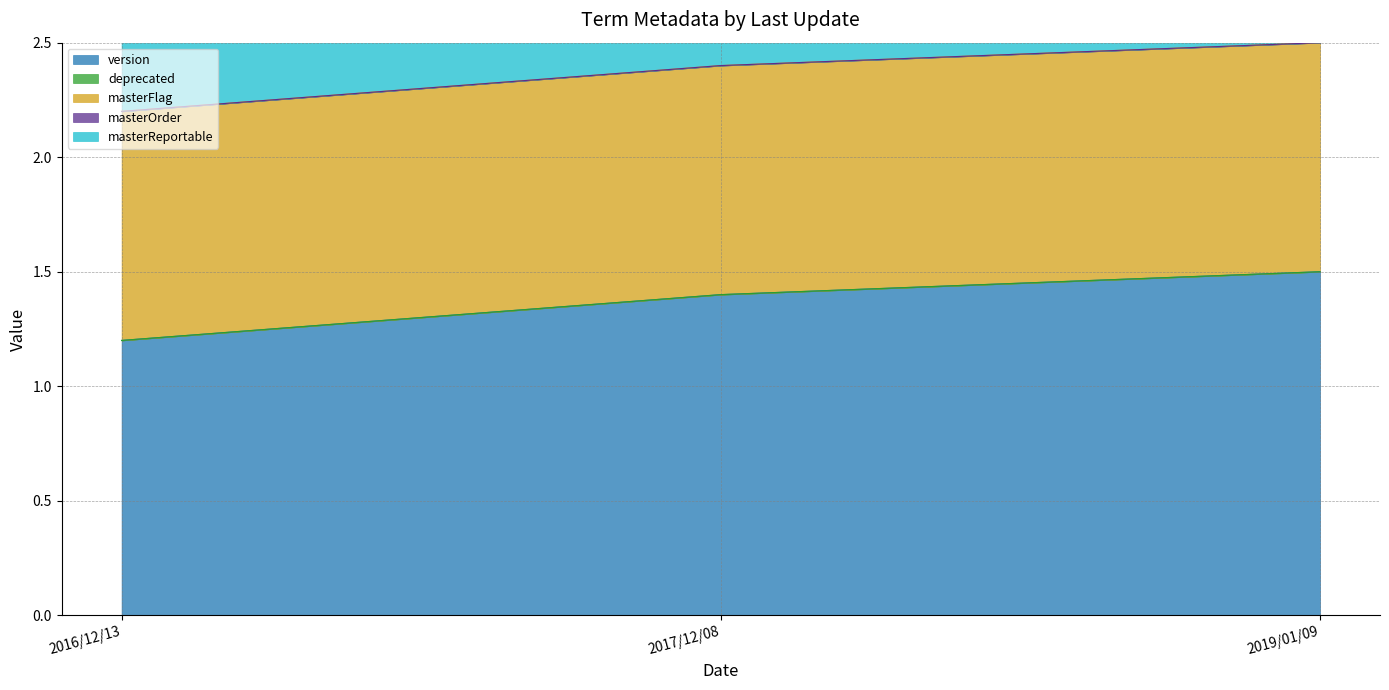

What is the minimum value for masterFlag?

1.0